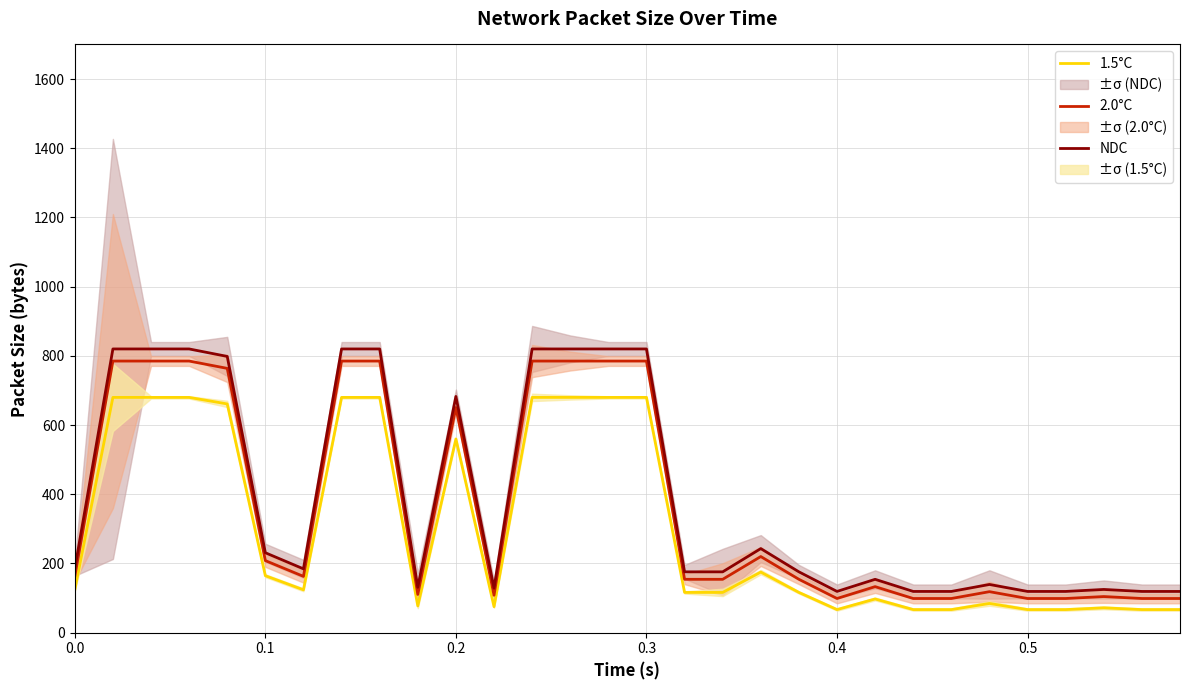

The value of 1.5°C at 0.1 is 164.7. True or false?

True